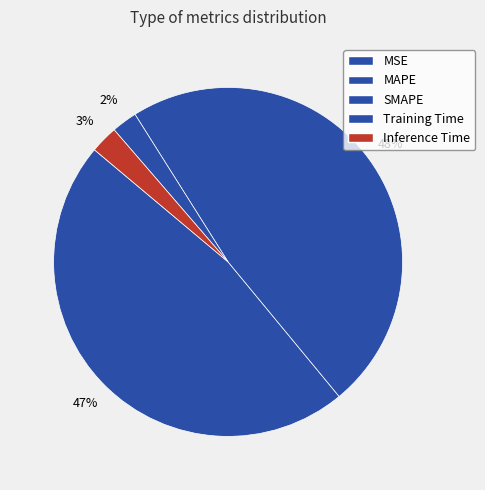

Count the number of slices in the pie.

5